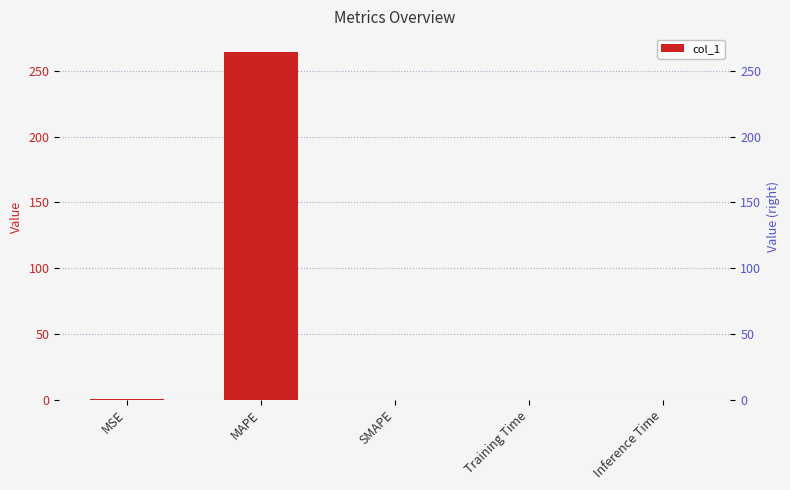

How many data points does each series have?

5